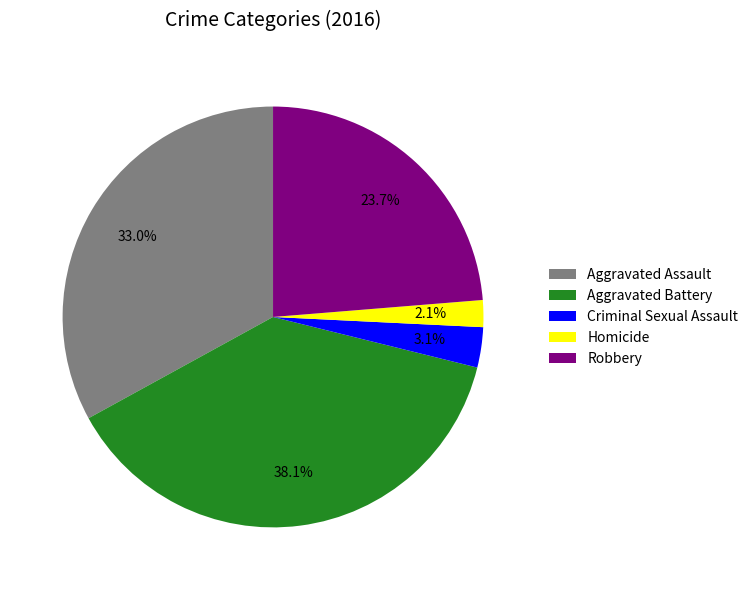

Combined, do Criminal Sexual Assault and Aggravated Battery account for over 50%?

No